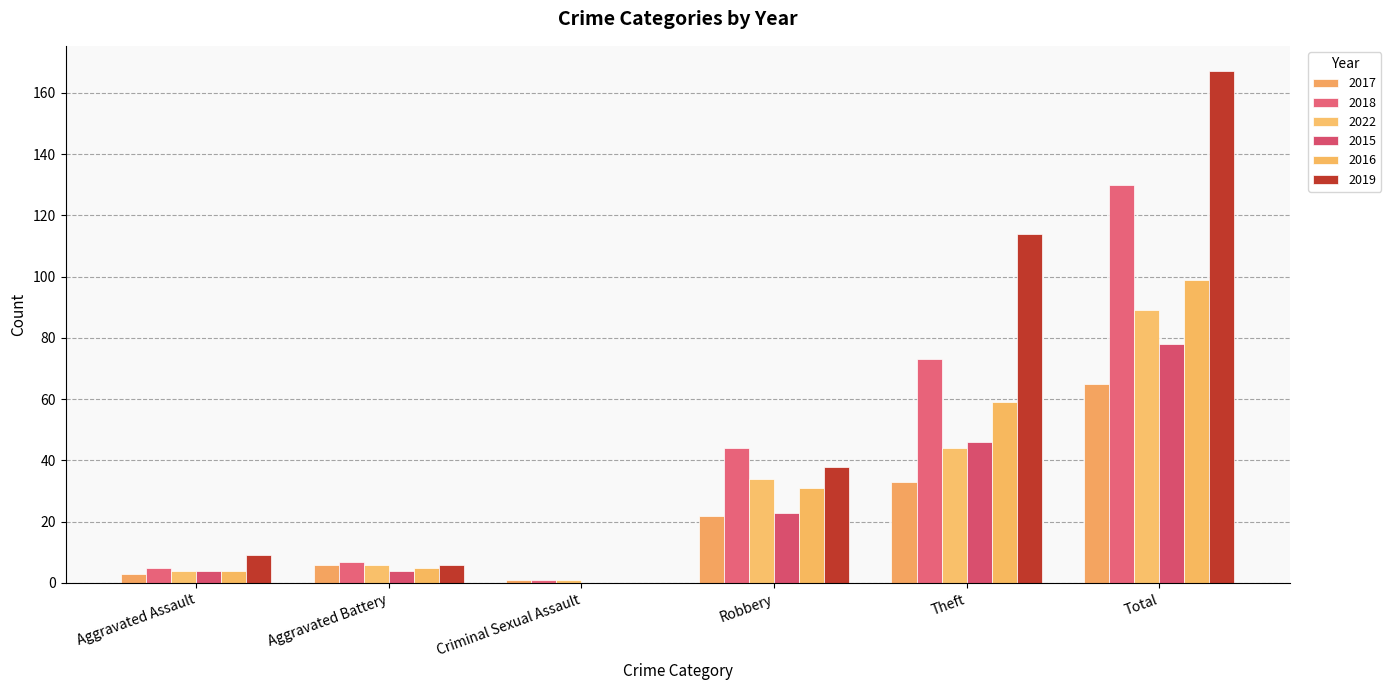

What is the sum of the 2022 values at Aggravated Assault and Aggravated Battery?

10